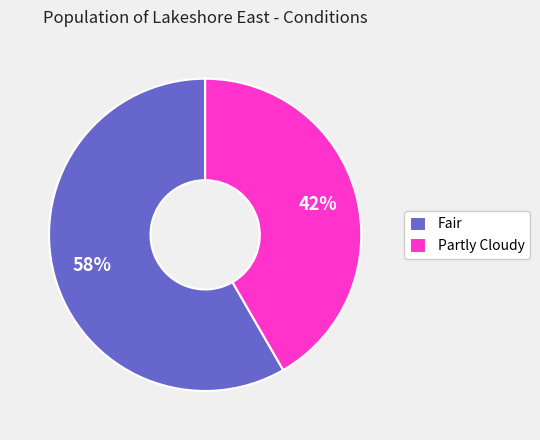

What is the ratio of the value at Partly Cloudy to the value at Fair?

0.7